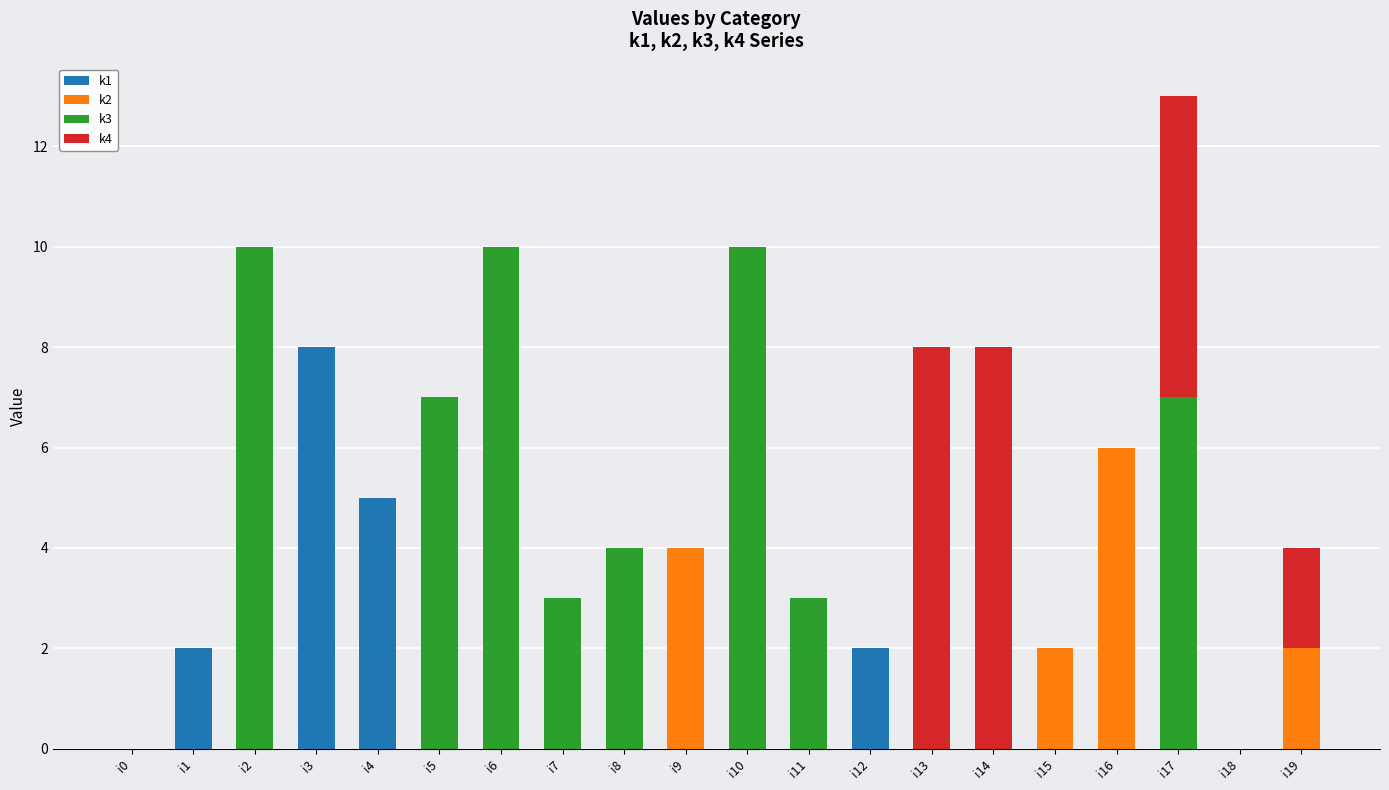

At which label does k1 reach its peak?

i3